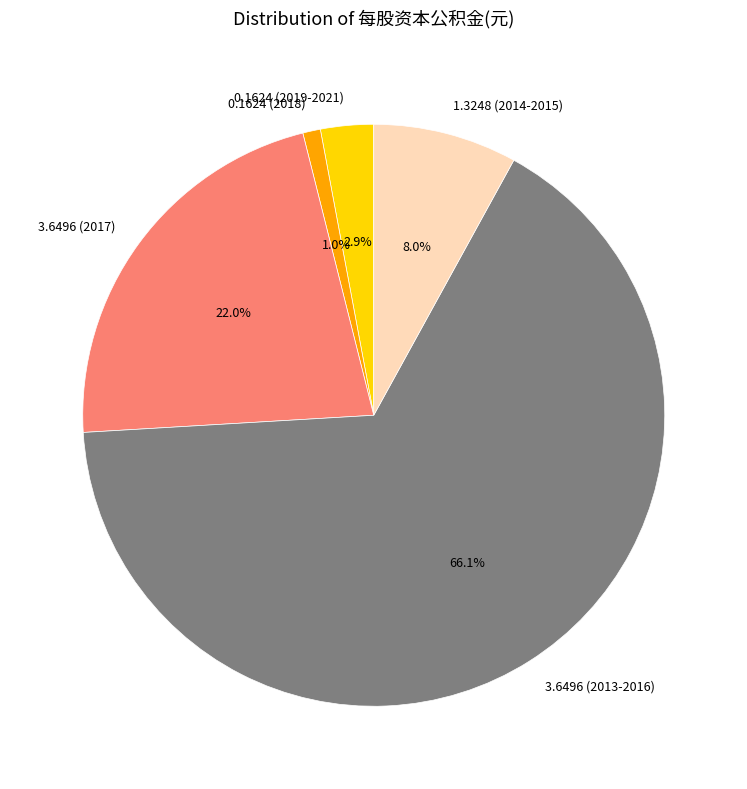

Is there a majority slice in this chart?

Yes